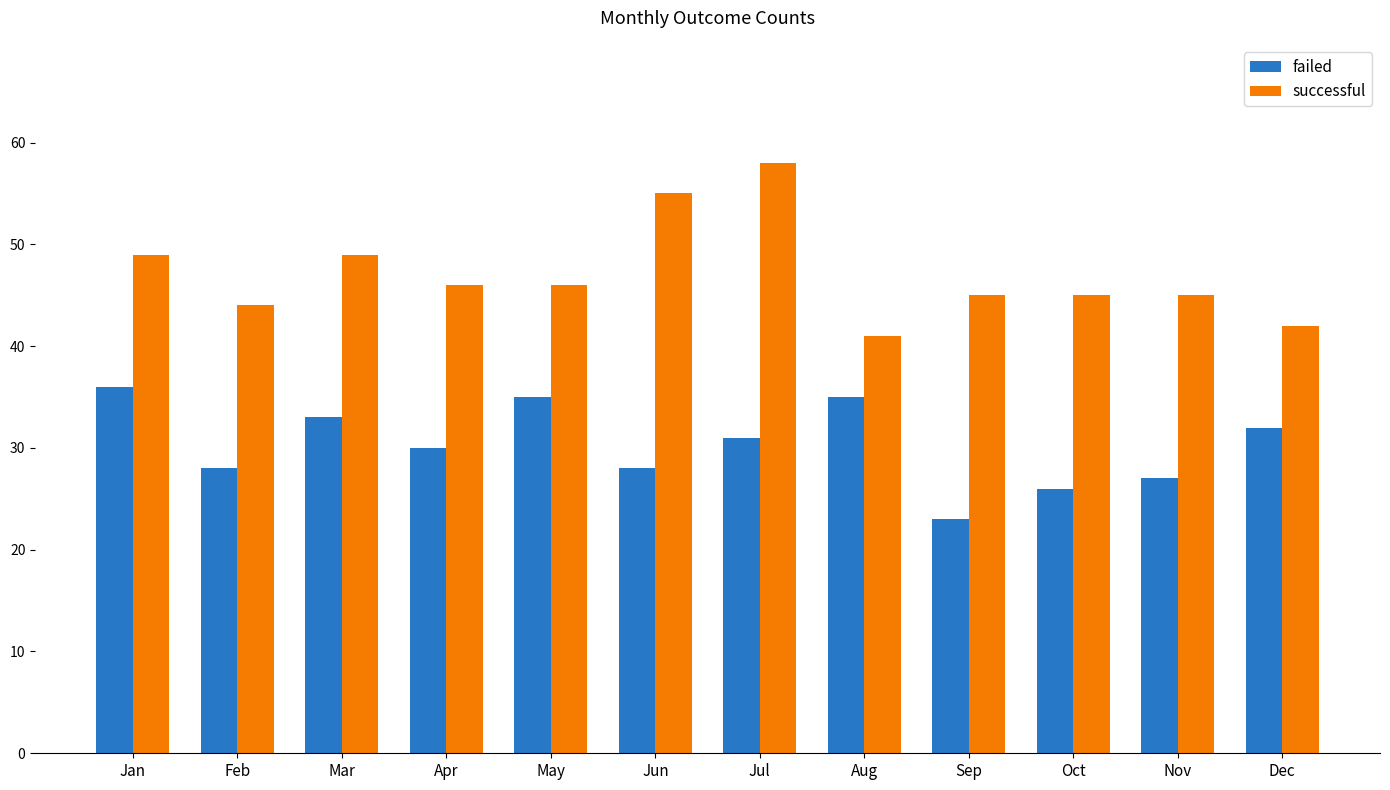

The failed series shows 23 at Sep. True or false?

True